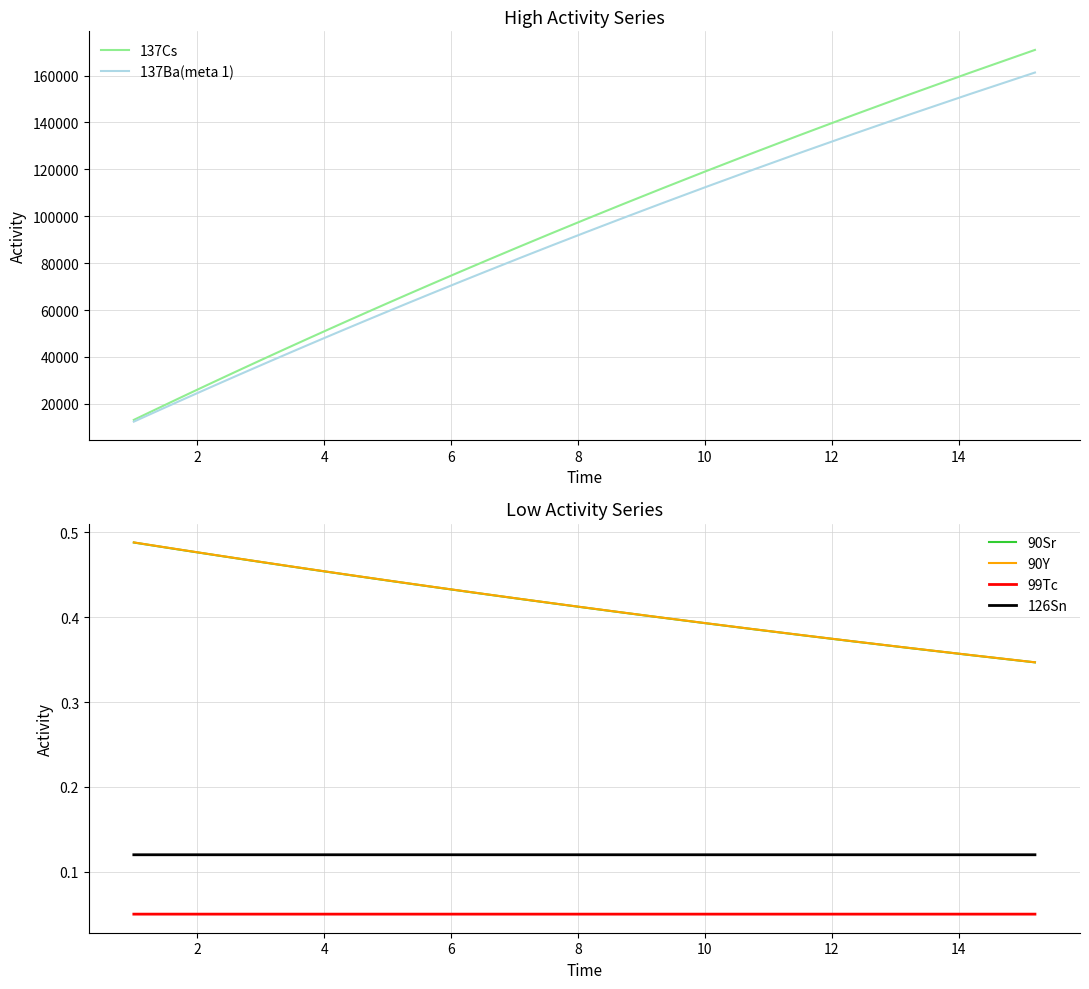

True or false: 90Y and 126Sn cross at least once.

False